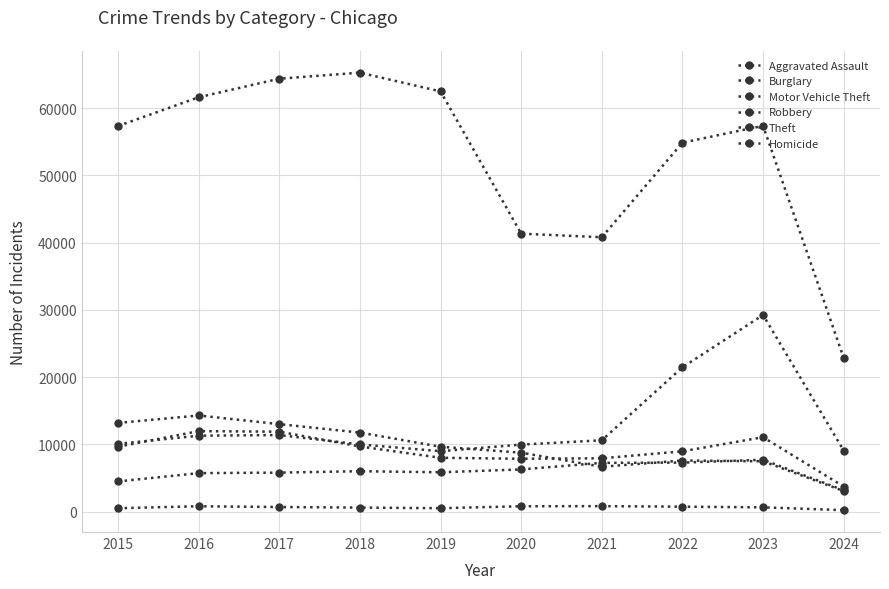

How many lines are shown in the chart?

6